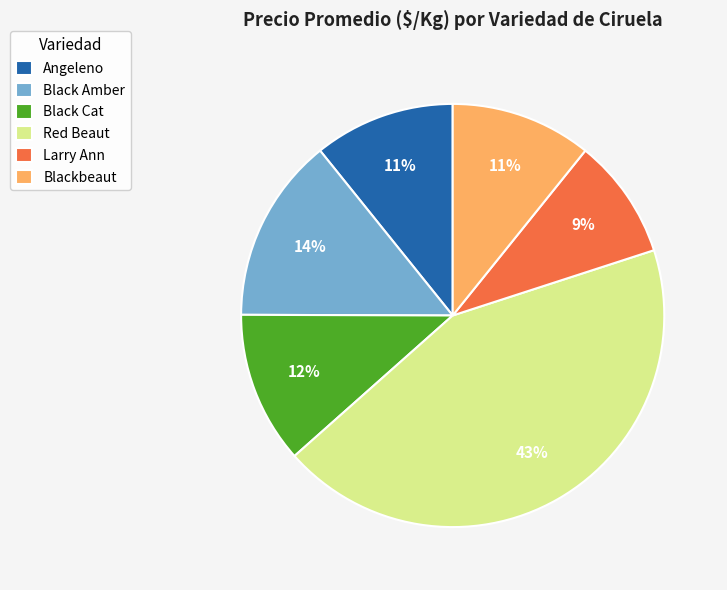

How many segments does this pie chart have?

6